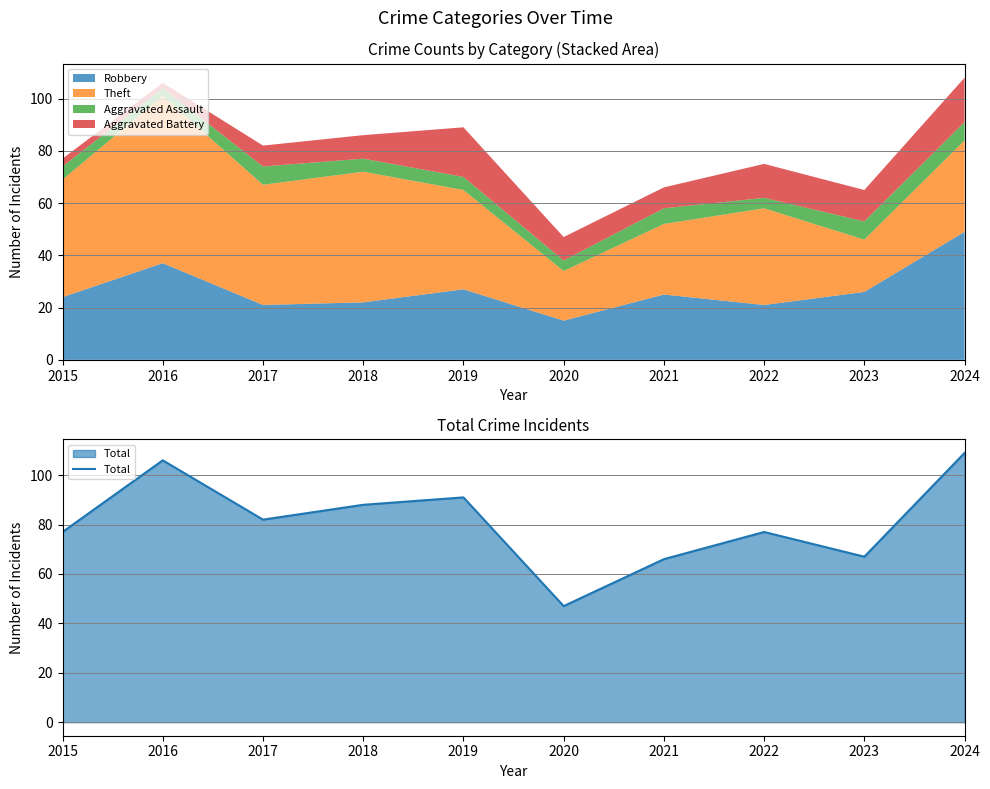

Reading left to right, extract all data points from this chart.

2015=77	2016=106	2017=82	2018=88	2019=91	2020=47	2021=66	2022=77	2023=67	2024=109